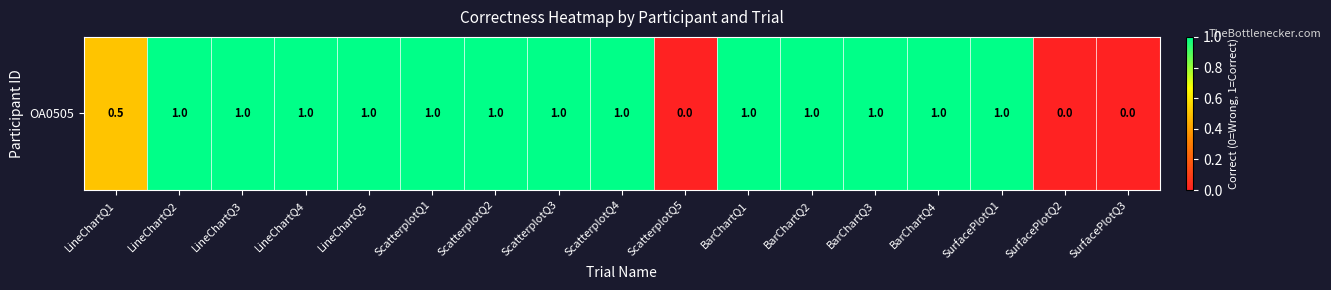

What is the difference between the maximum and minimum values?

1.0